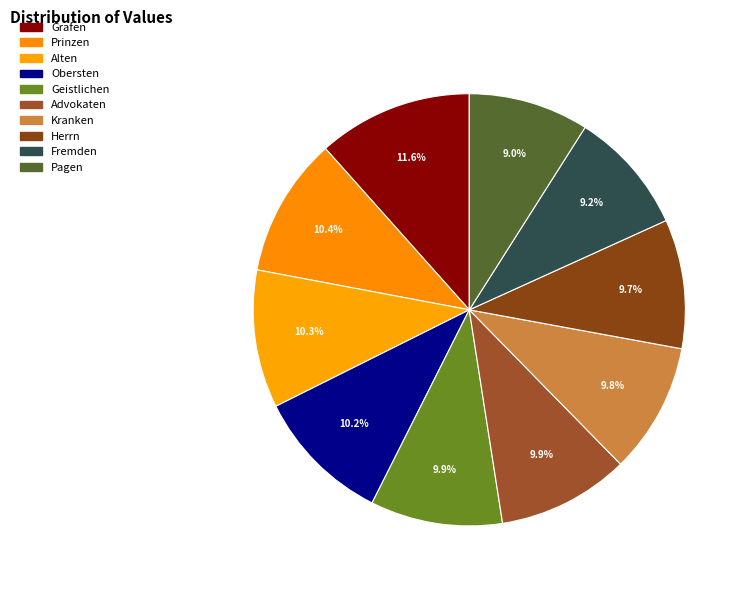

Which category has the biggest portion of the pie?

Grafen